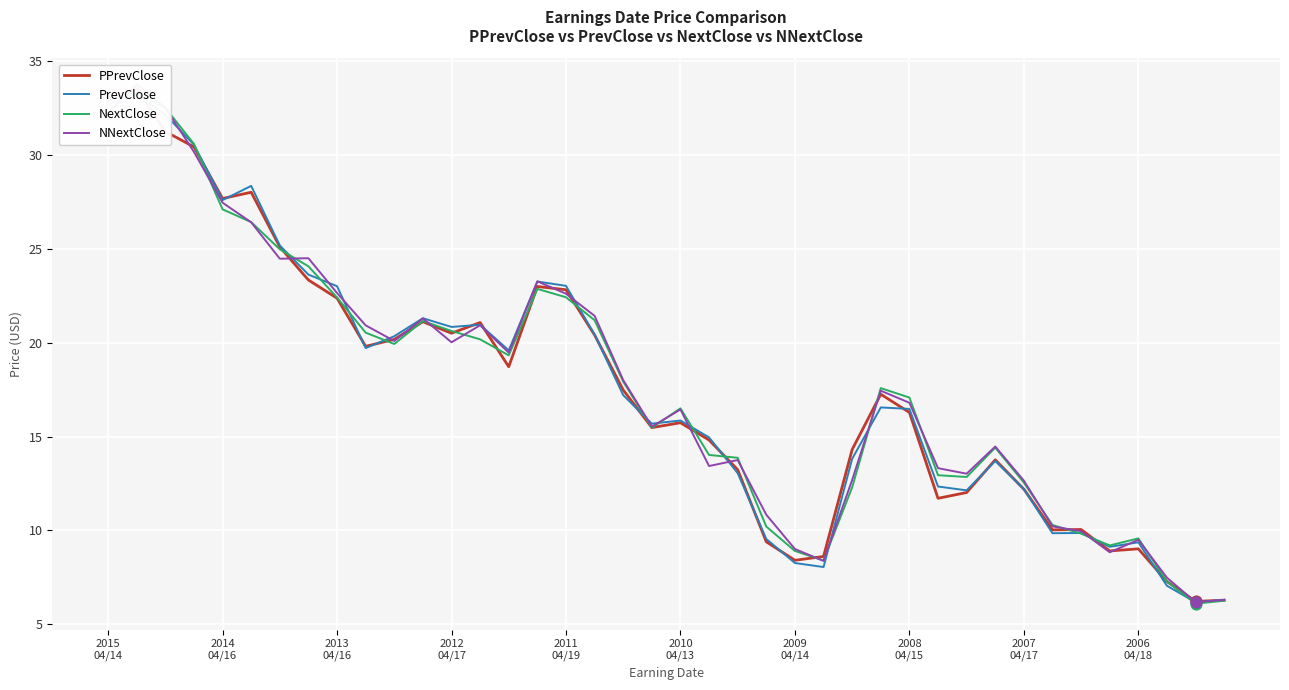

Is the value of PPrevClose at 2008
04/15 greater than the value of NNextClose at 25?

Yes